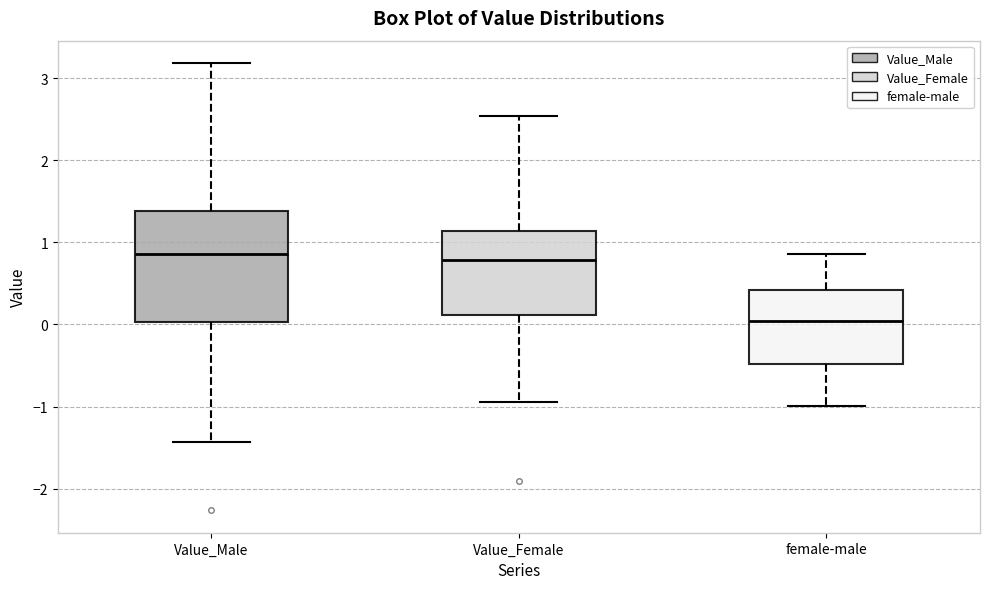

Which box's median line is the lowest?

female-male